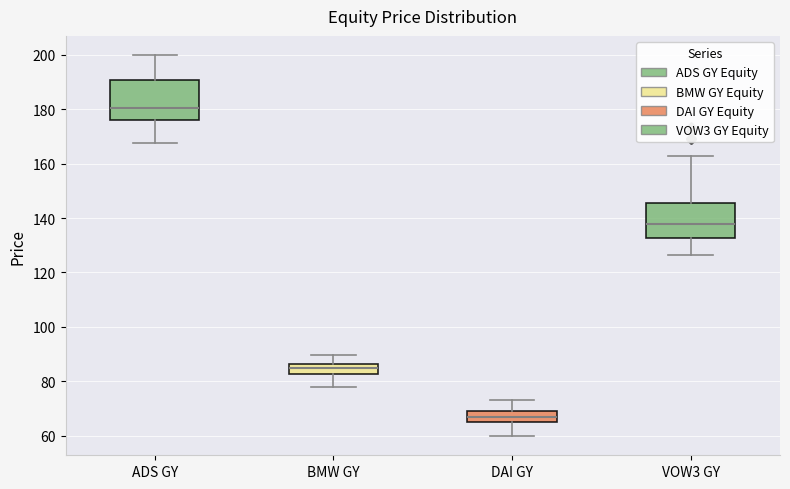

Where does the upper whisker of the box for VOW3 GY end on the y-axis? The values are not printed on the chart, so give them approximately, as read against the axis.

162